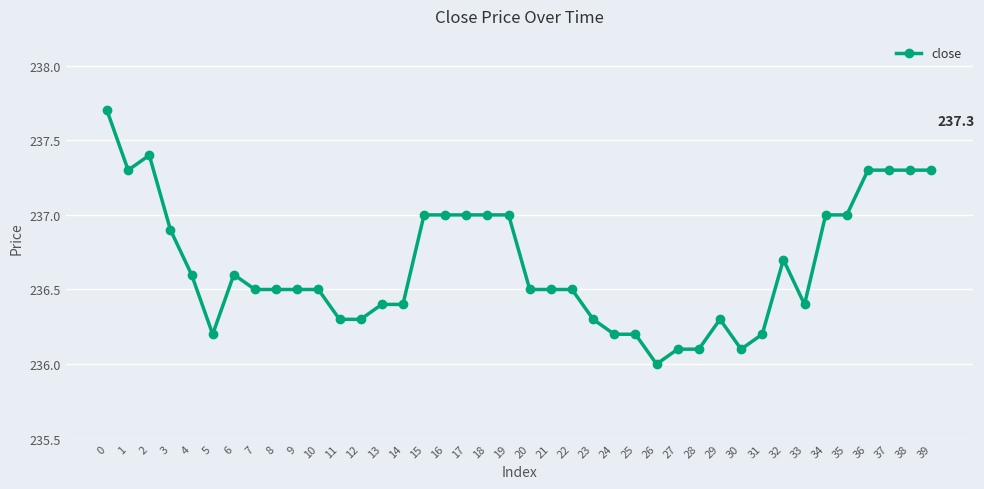

What is the smallest value displayed?

236.0